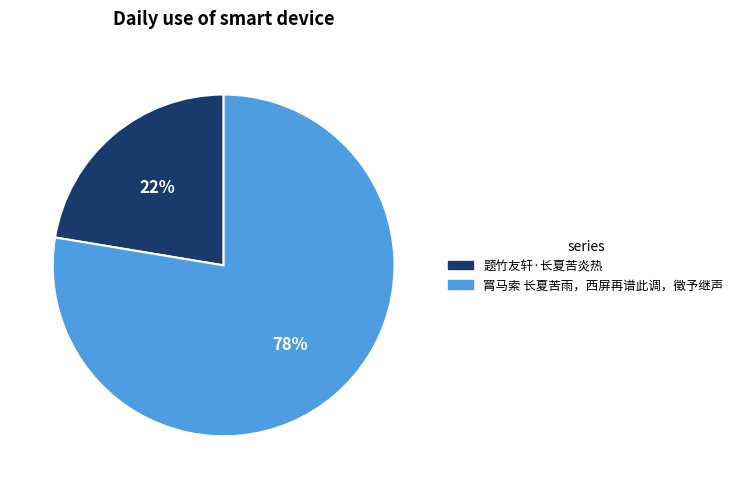

Which slice is the smallest?

题竹友轩·长夏苦炎热